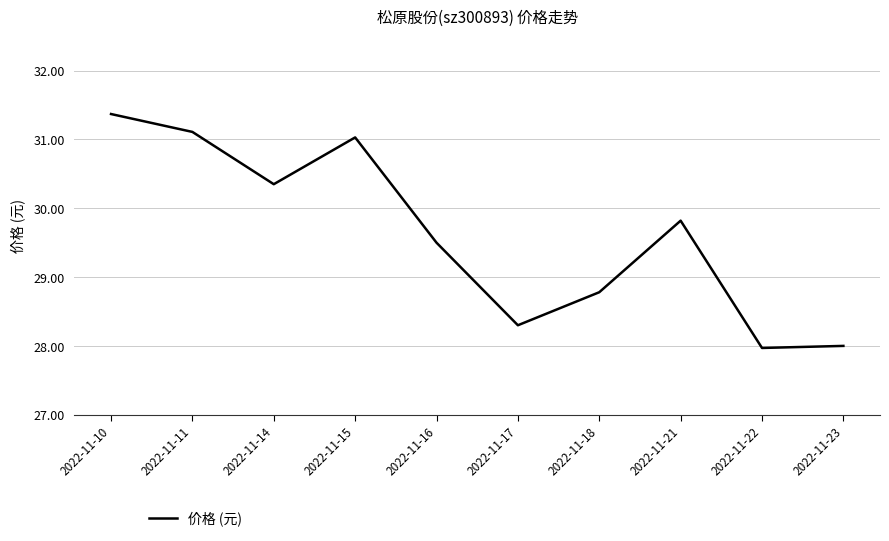

True or false: the data shows 11.1 at 2022-11-21.

False